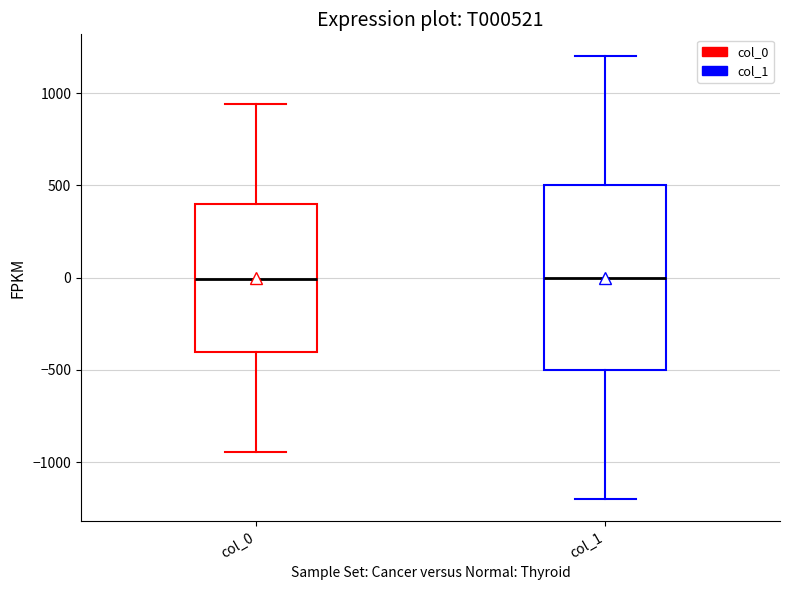

Where does the lower whisker of the box for col_0 end on the y-axis? The values are not printed on the chart, so give them approximately, as read against the axis.

-950